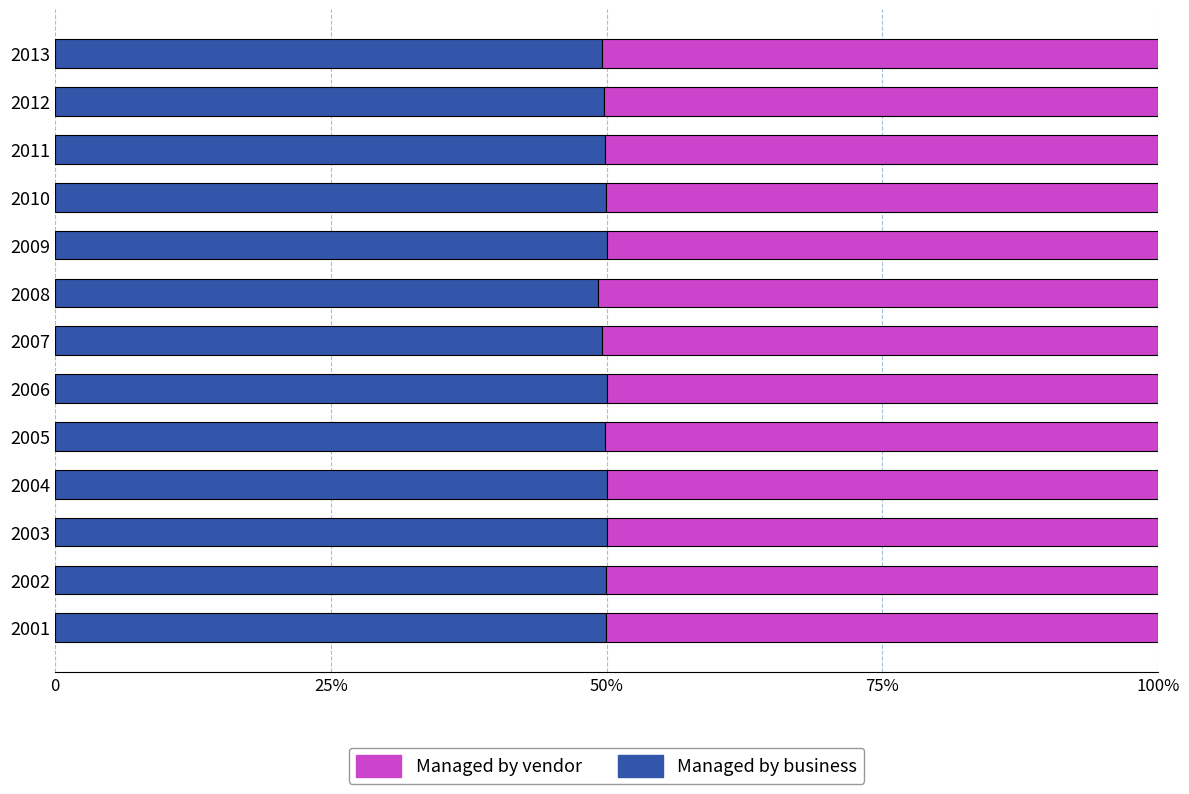

What is the value of the Managed by business bar at the 13th from the left?

0.5